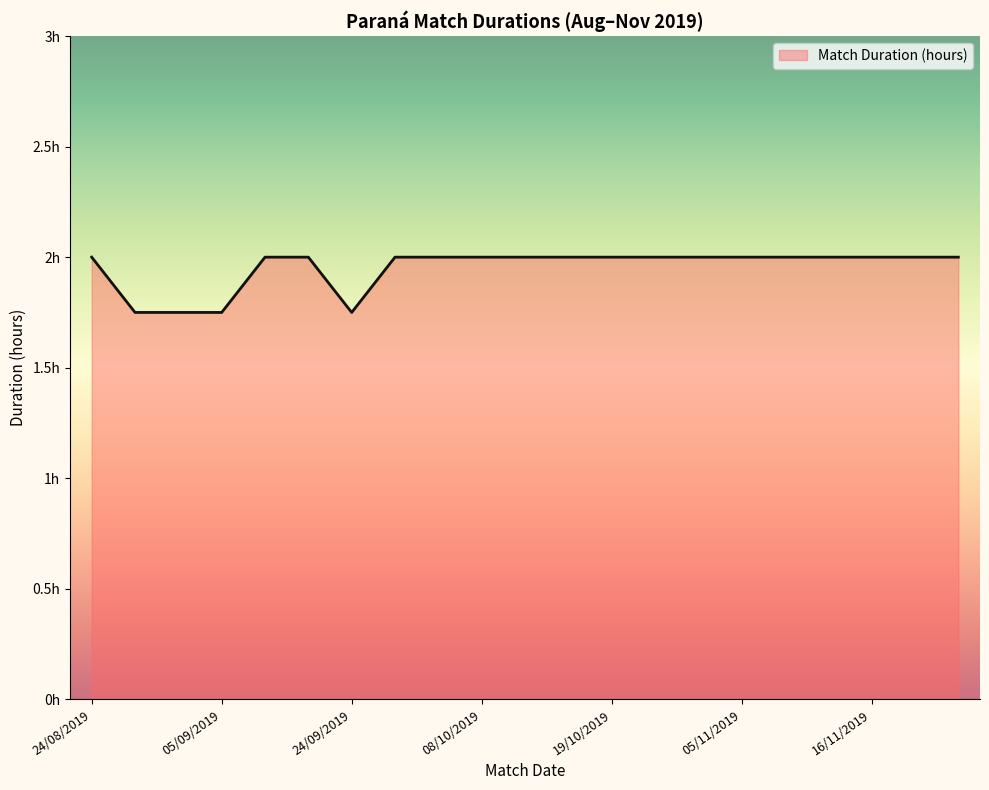

Does the chart have visible grid lines?

No